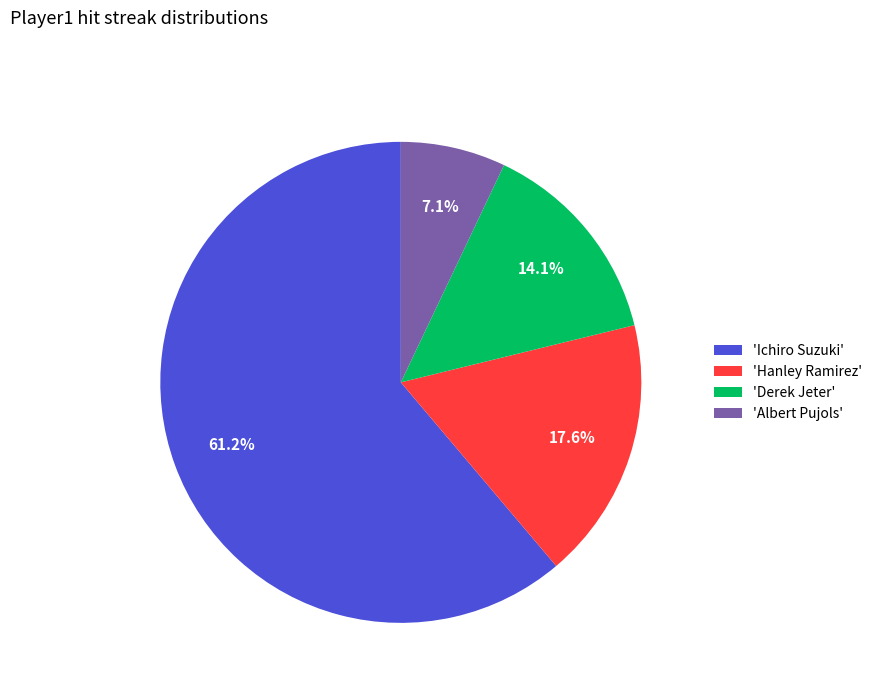

Rank the categories by value from lowest to highest.

'Albert Pujols', 'Derek Jeter', 'Hanley Ramirez', 'Ichiro Suzuki'